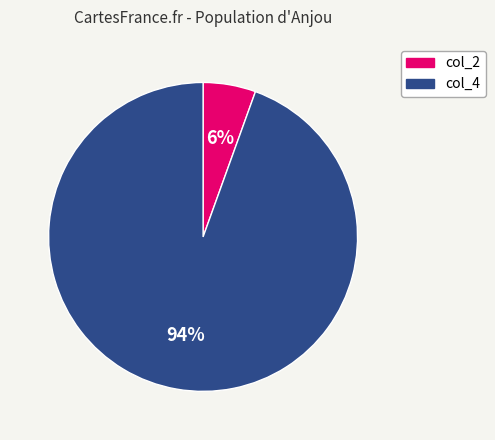

Is there a majority slice in this chart?

Yes